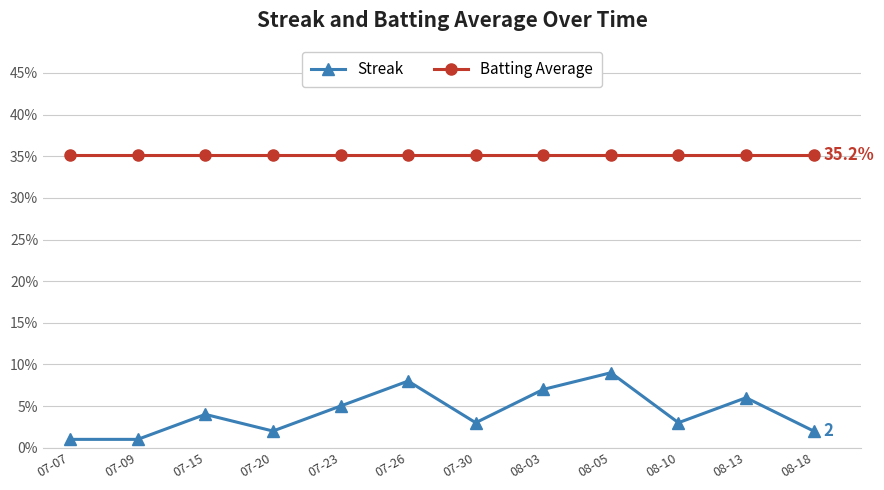

How many categories are shown in the chart?

12